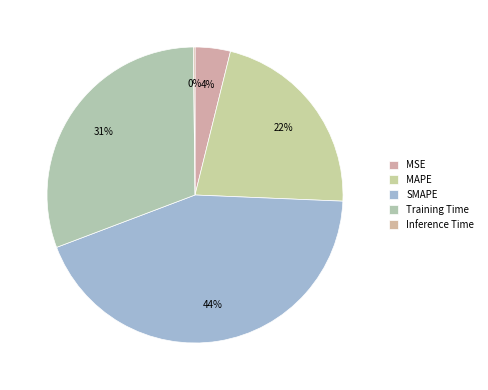

To the nearest percent, what portion does SMAPE represent?

44%